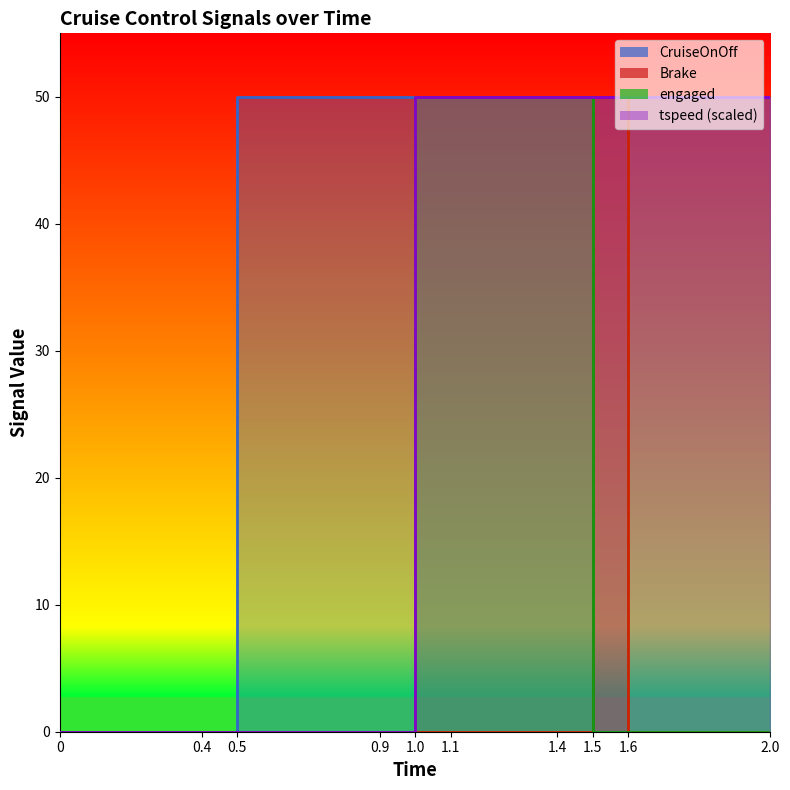

True or false: tspeed and CruiseOnOff cross at least once.

False